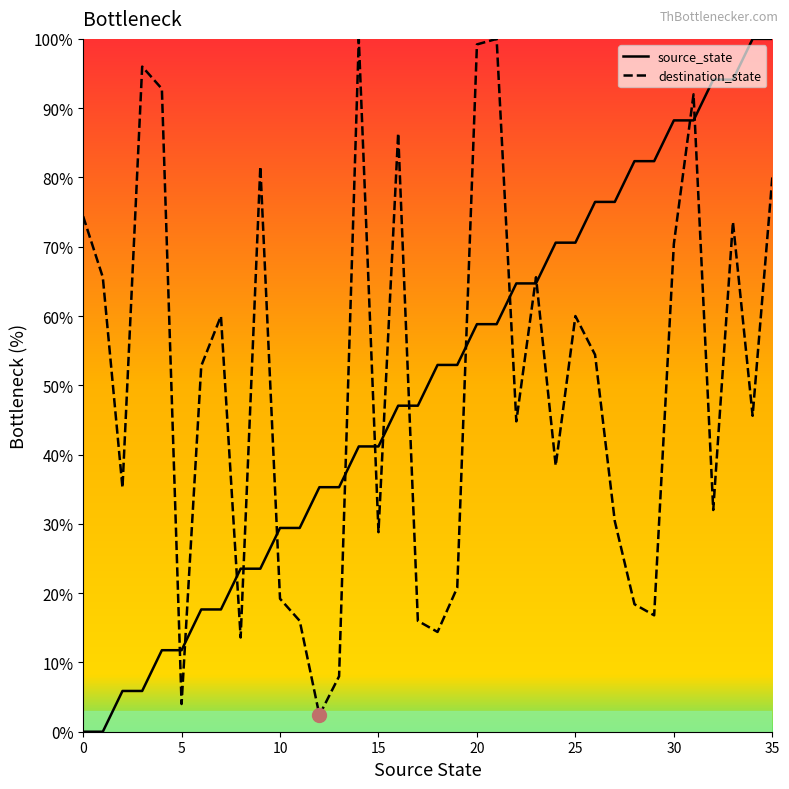

What is the greatest value displayed?

100.0